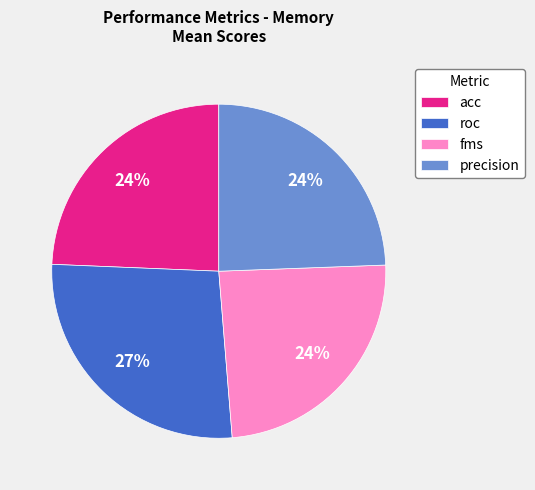

The fms slice represents 18% of the pie. True or false?

False